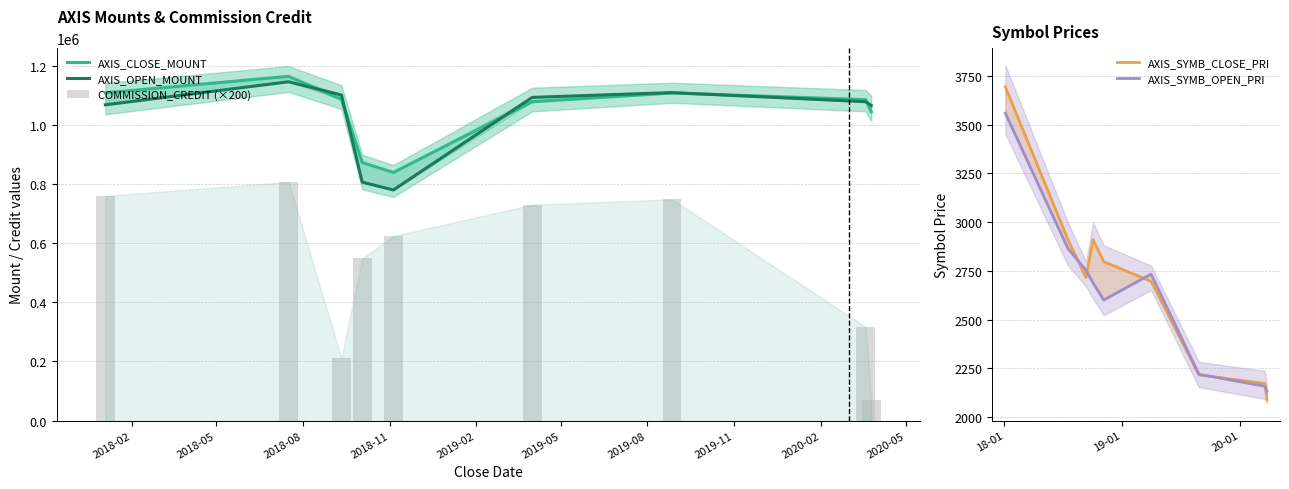

Which series has the largest range (max minus min)?

COMMISSION_CREDIT (×200)